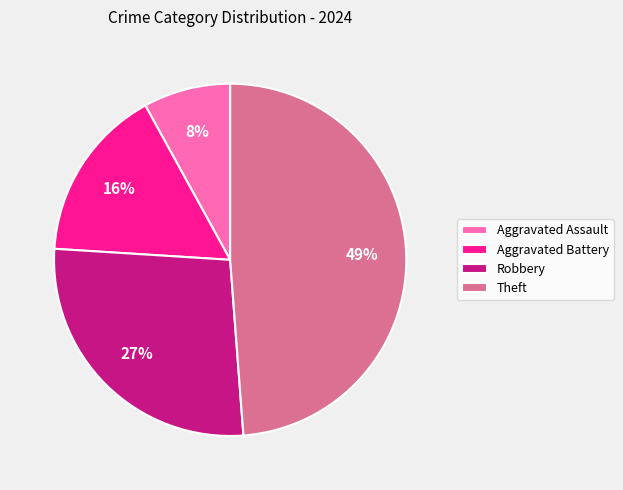

How many segments does this pie chart have?

4